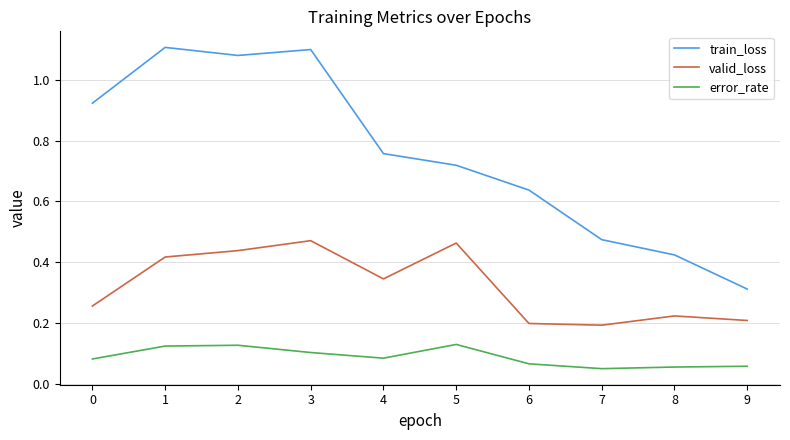

List the series in order of their overall mean, lowest first.

error_rate, valid_loss, train_loss